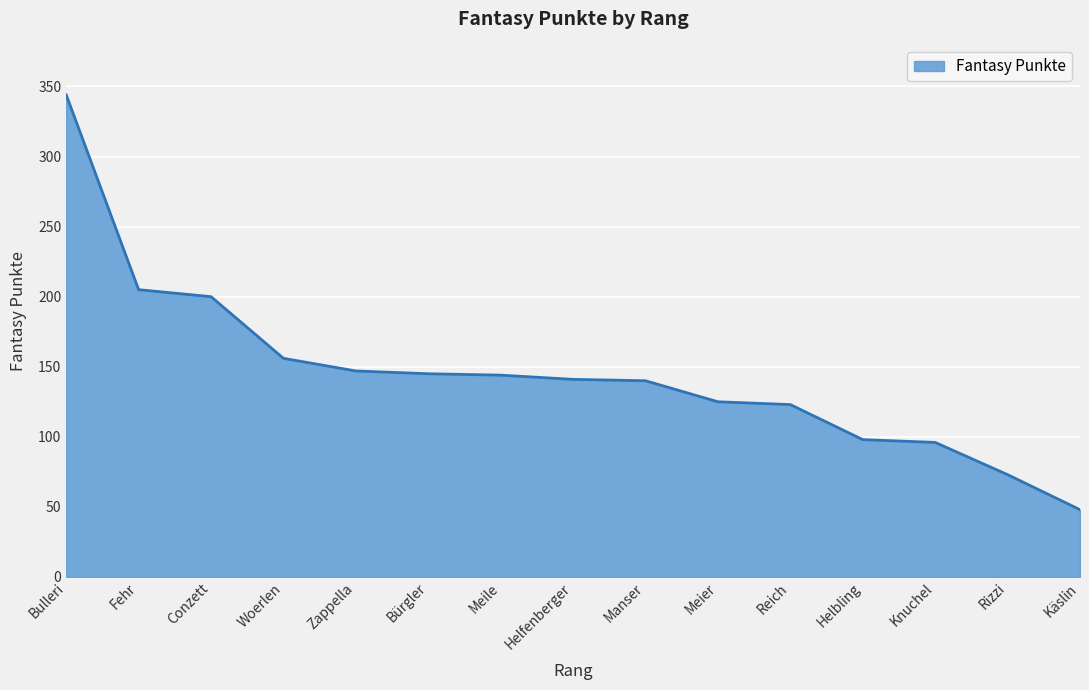

What position from the left is Helbling?

12